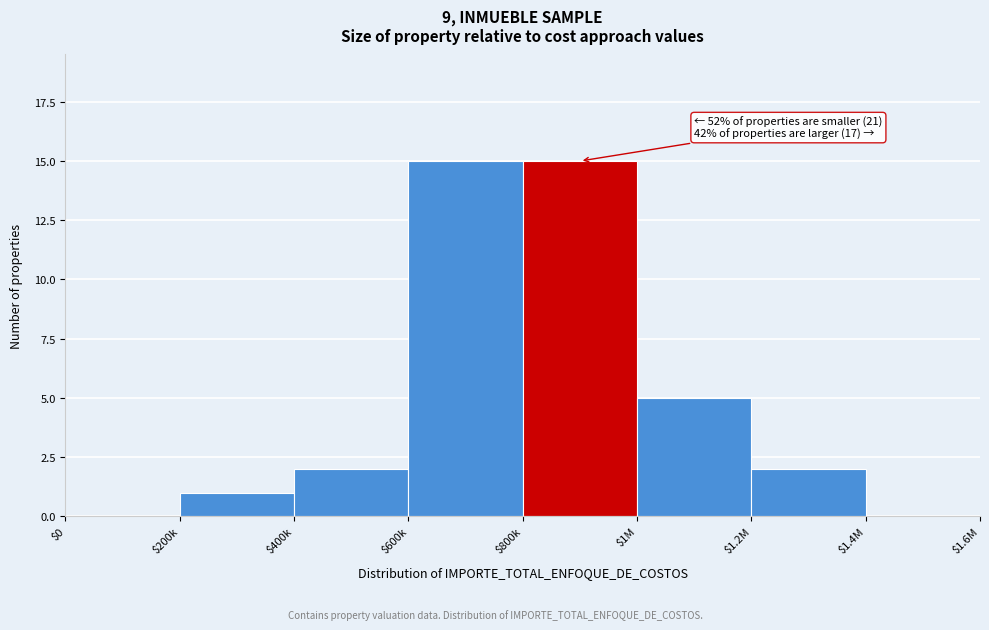

What is the sum of all values?

40